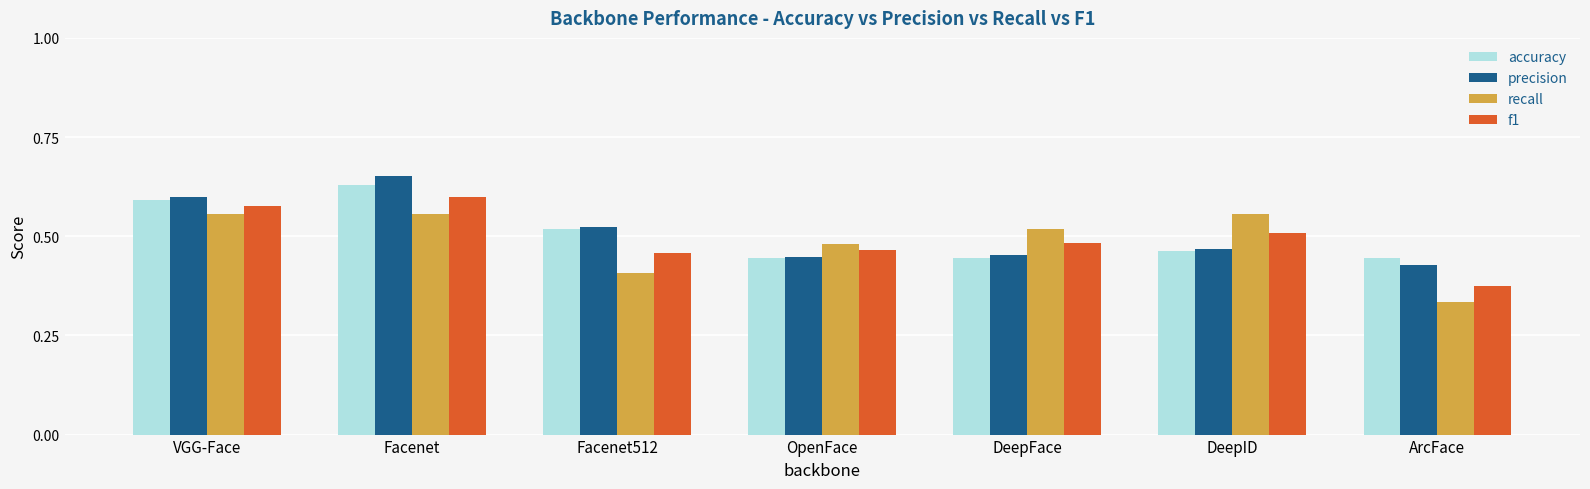

Rank the series by their average value, from lowest to highest.

recall, f1, accuracy, precision